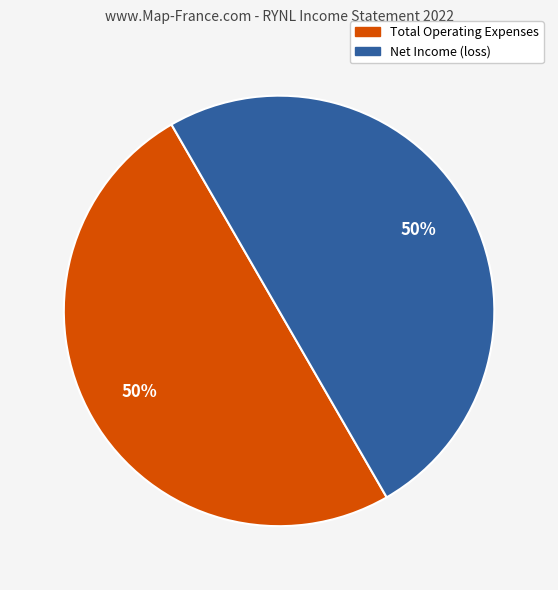

Approximately how many times larger is the value at Total Operating Expenses compared to Net Income (loss)?

1.0